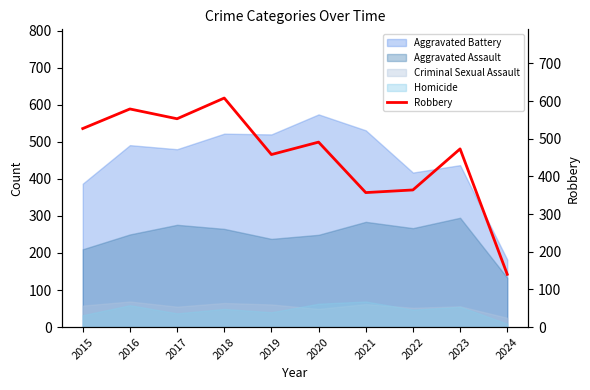

What is the value of the 2nd point from the left?

579